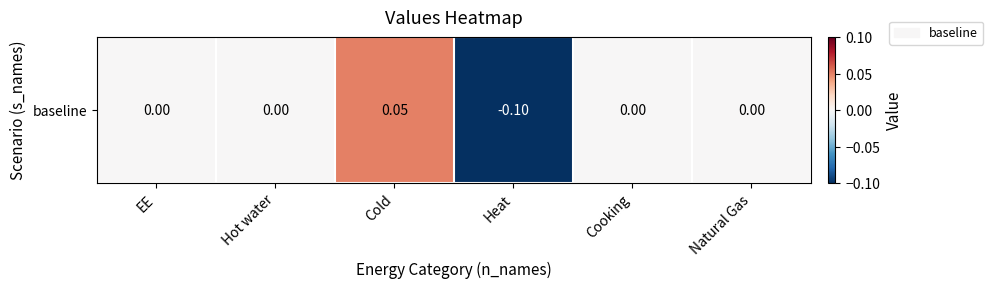

What is the smallest value displayed?

-0.1